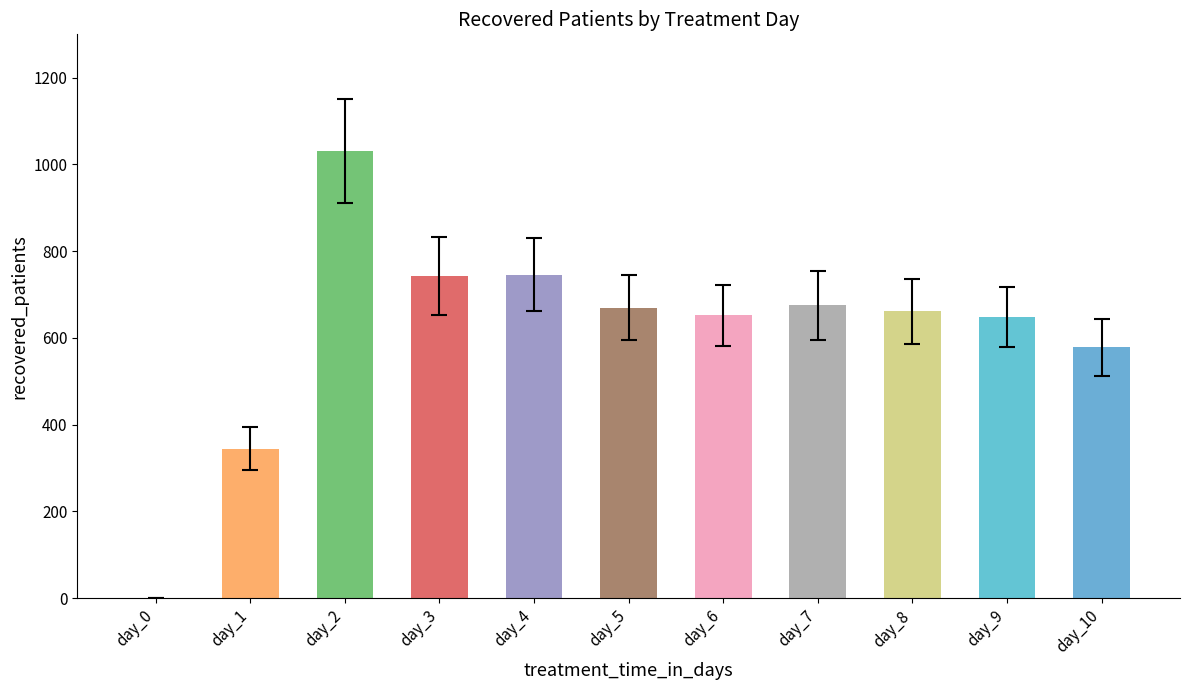

What is the sum of all values?

6747